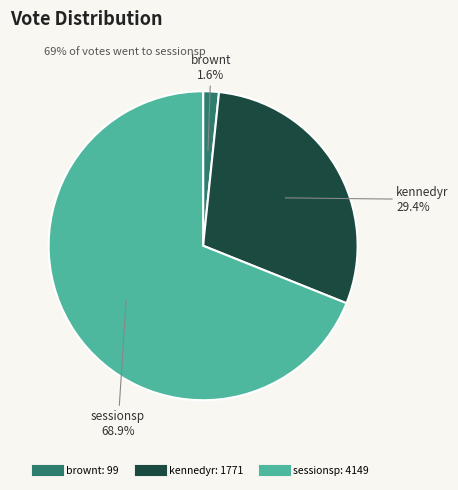

Combined, do kennedyr and brownt account for over 50%?

No